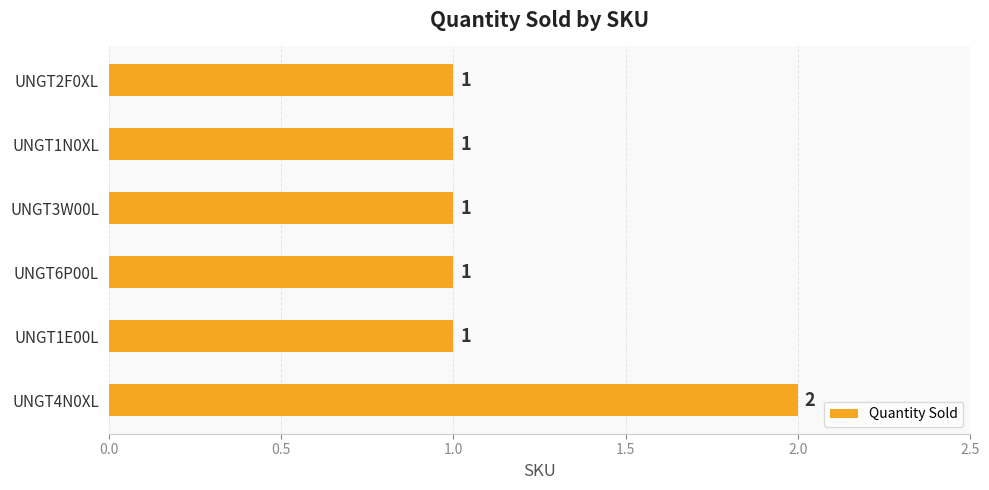

Count the values in the range 1 to 2.

6